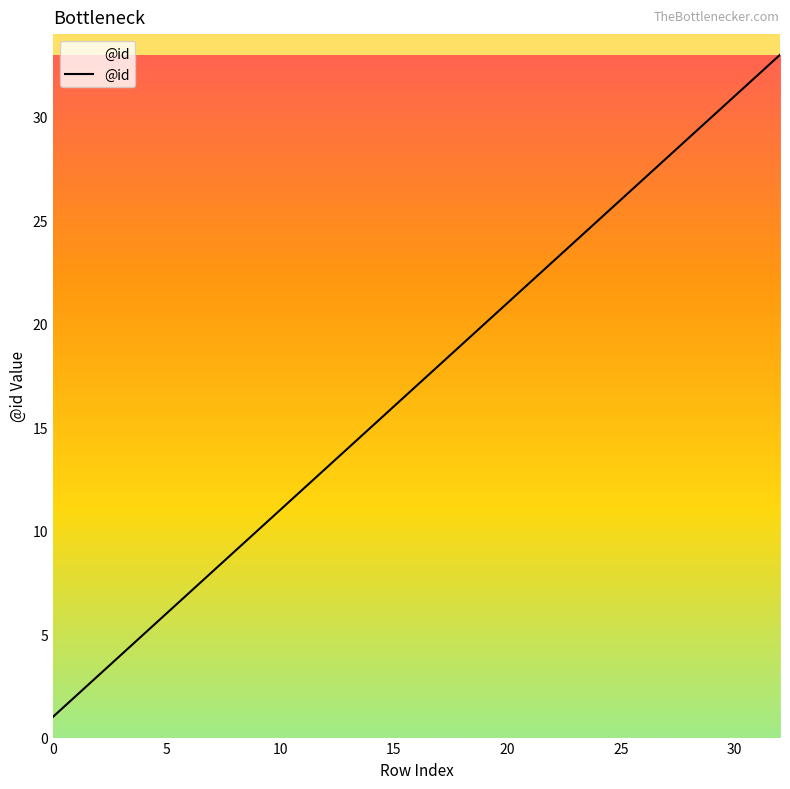

What is the difference between the maximum and minimum values?

32